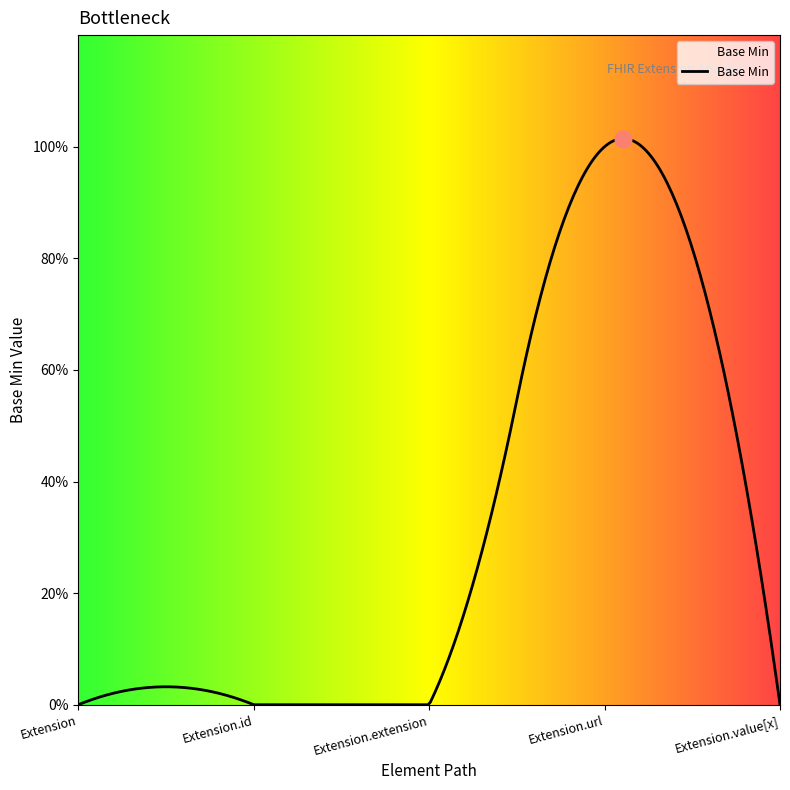

List the labels in order of value, smallest first.

Extension, Extension.id, Extension.extension, Extension.value[x], Extension.url